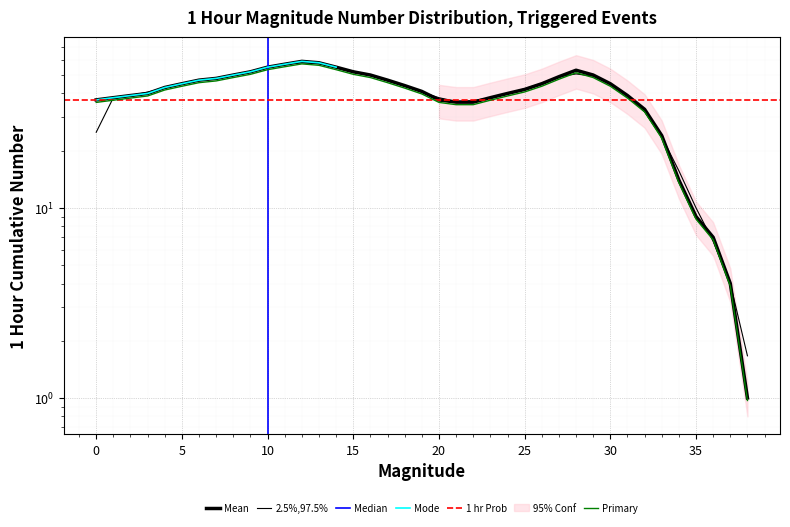

Rank the categories by value from lowest to highest.

38, 37, 36, 35, 34, 33, 32, 21, 22, 0, 20, 1, 23, 2, 31, 3, 24, 19, 25, 4, 18, 5, 26, 30, 6, 17, 7, 27, 8, 16, 29, 9, 15, 28, 10, 14, 11, 13, 12